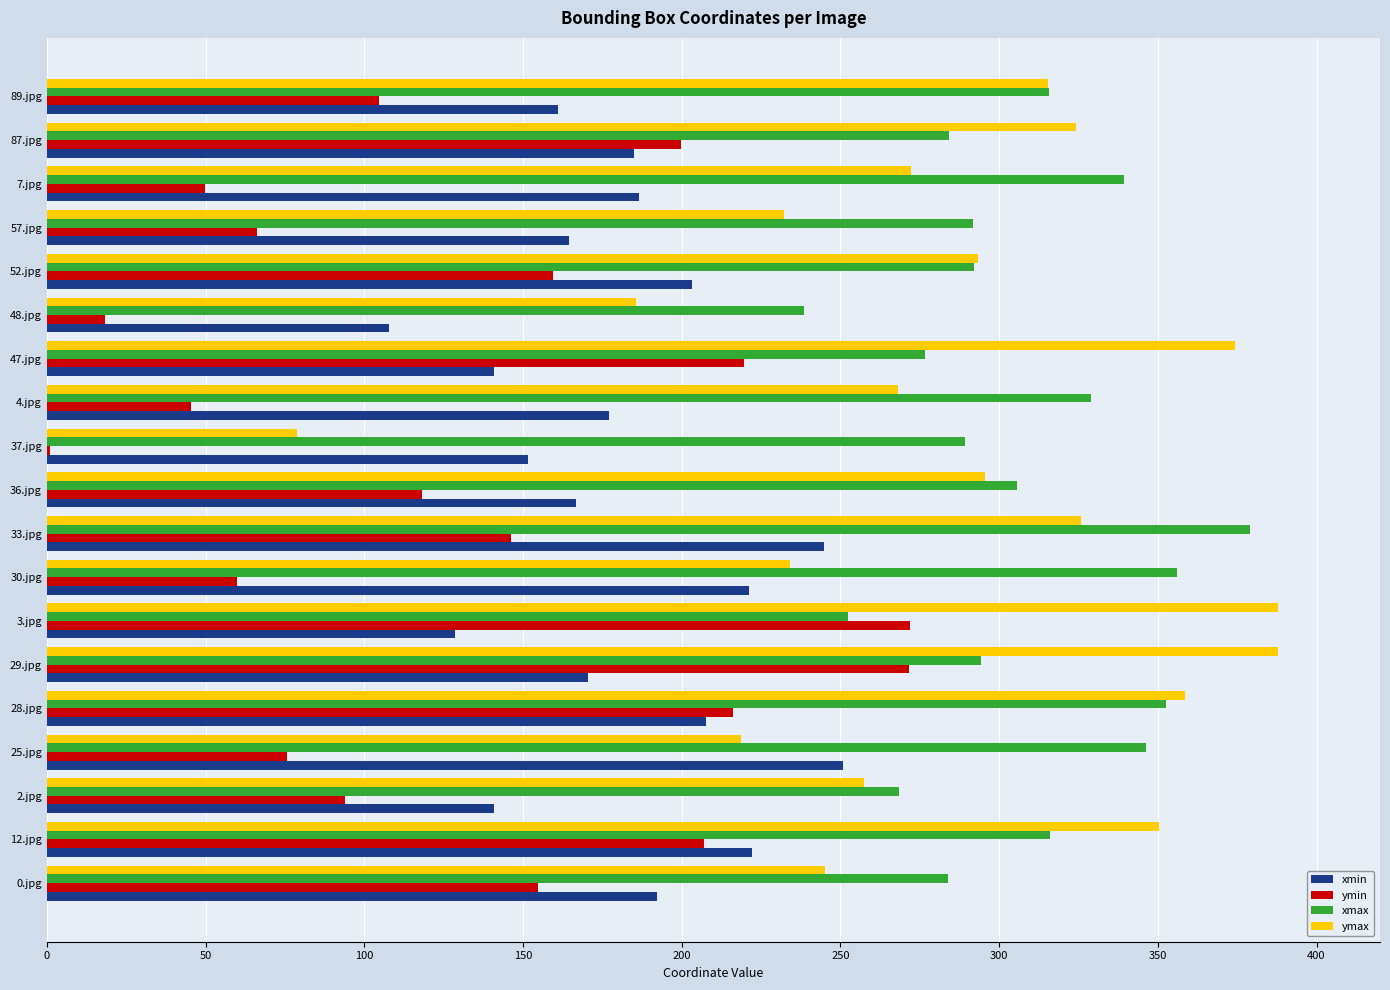

At which label does xmax reach its peak?

33.jpg